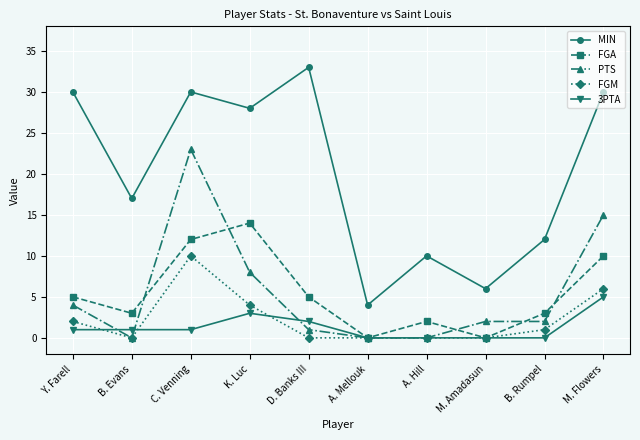

What is the average value of the FGA series?

5